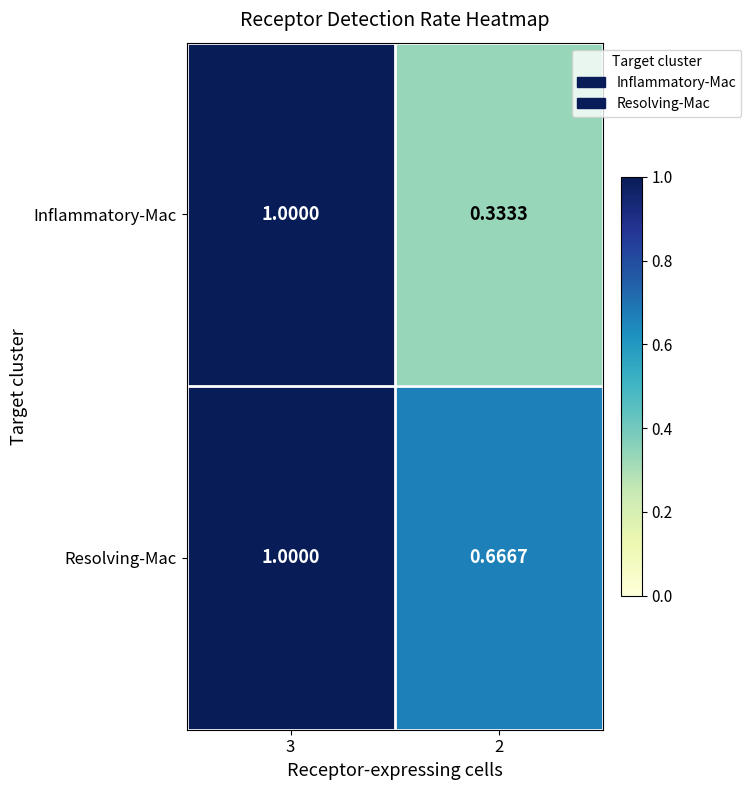

Which series has the largest total across all categories?

Resolving-Mac